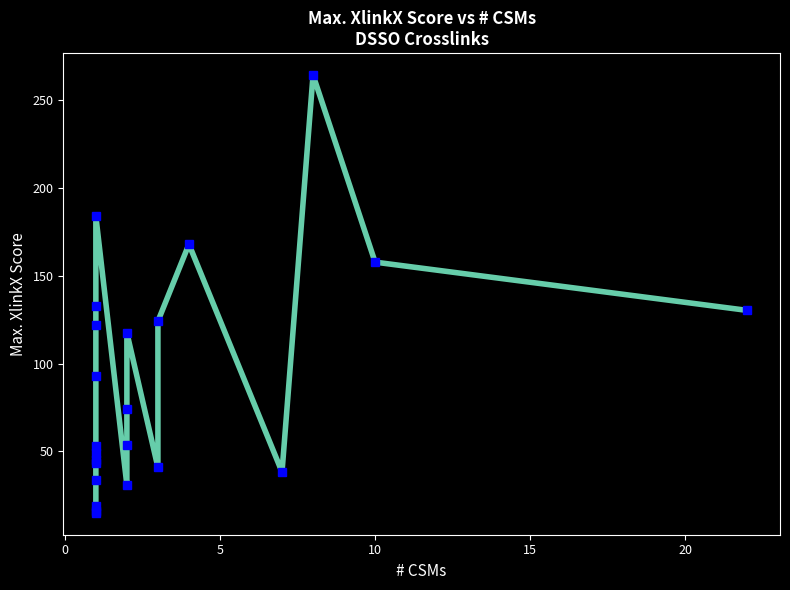

What is the difference between the maximum and minimum values?

249.1